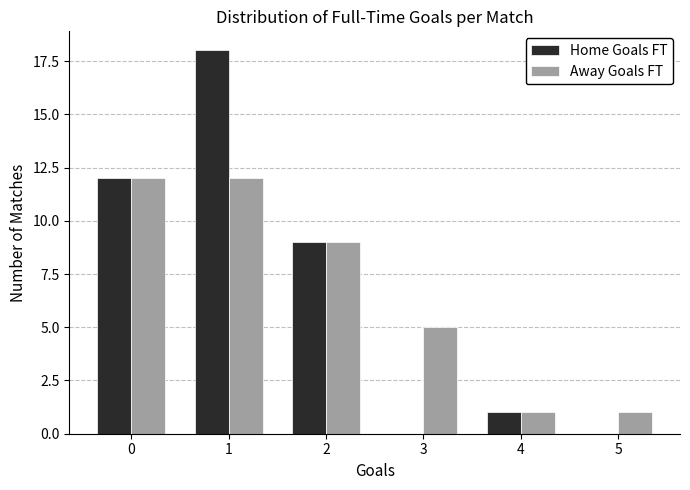

Reading right to left, list all the values displayed in this chart.

Home Goals FT: 5=0	4=1	3=0	2=9	1=18	0=12
Away Goals FT: 5=1	4=1	3=5	2=9	1=12	0=12